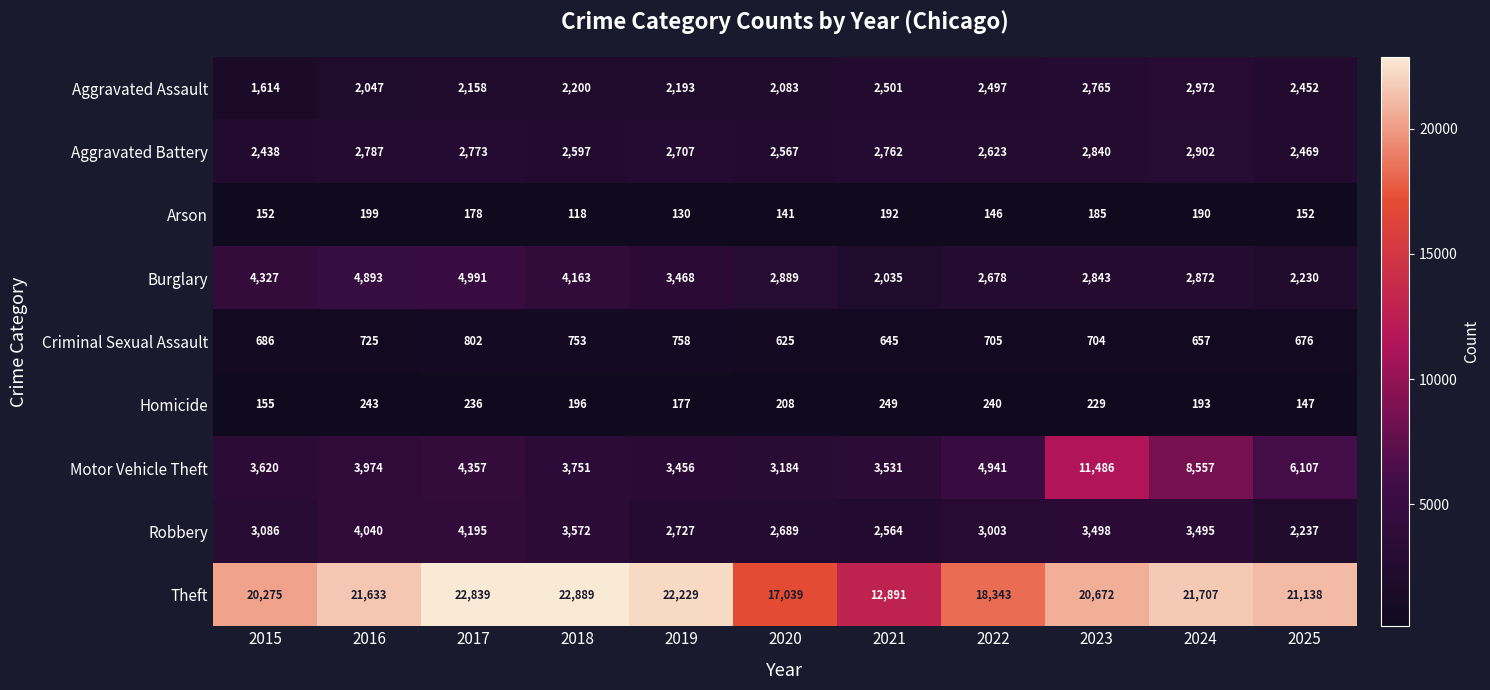

Which category has the lowest value in the Homicide series?

2025